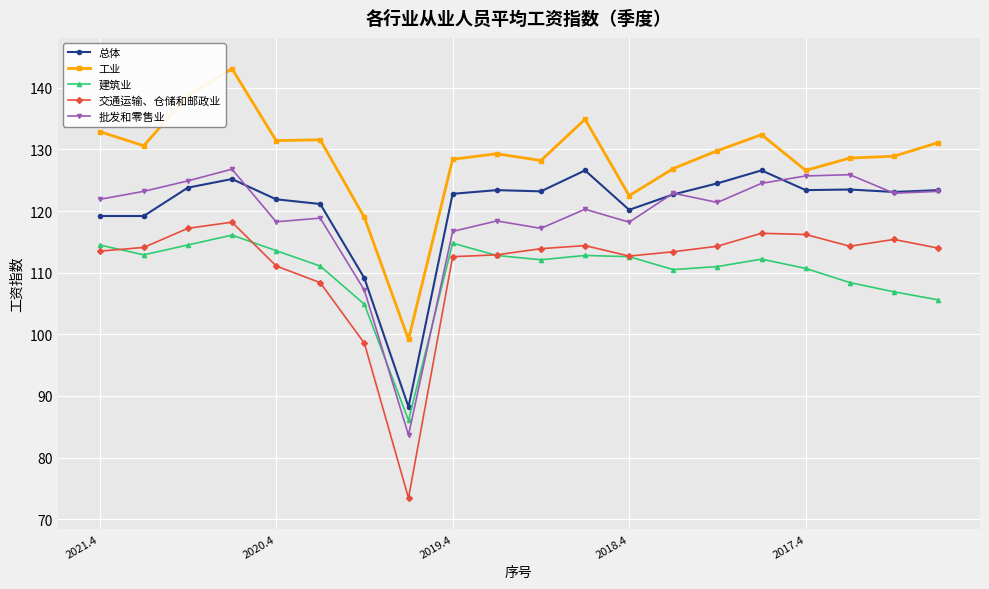

True or false: 交通运输、仓储和邮政业 and 工业 intersect in this chart.

False